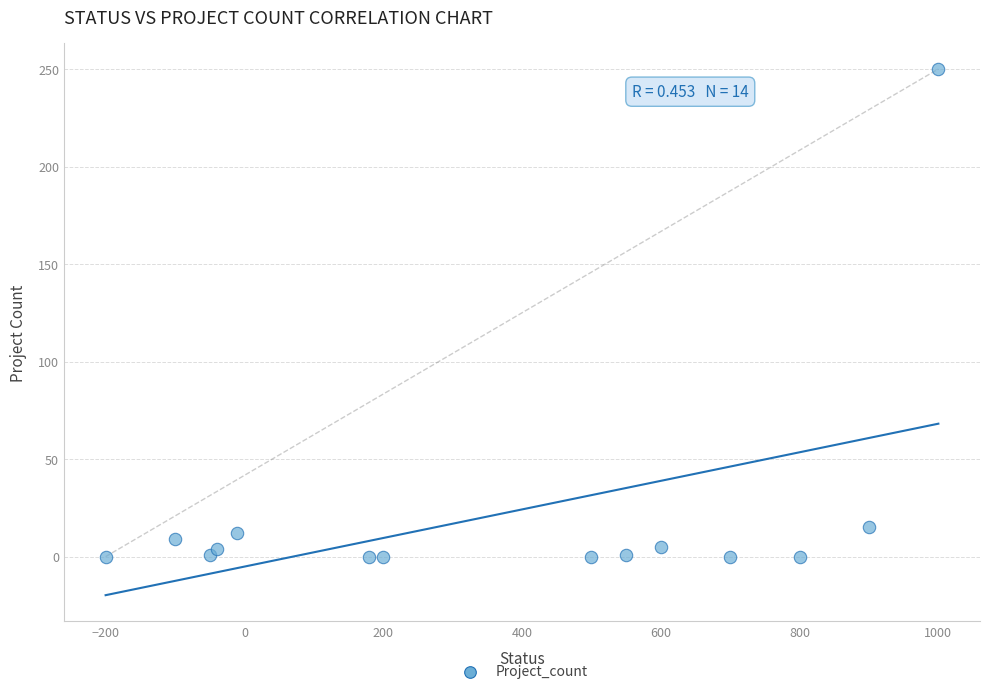

What is the range of Y values (max minus min)?

250